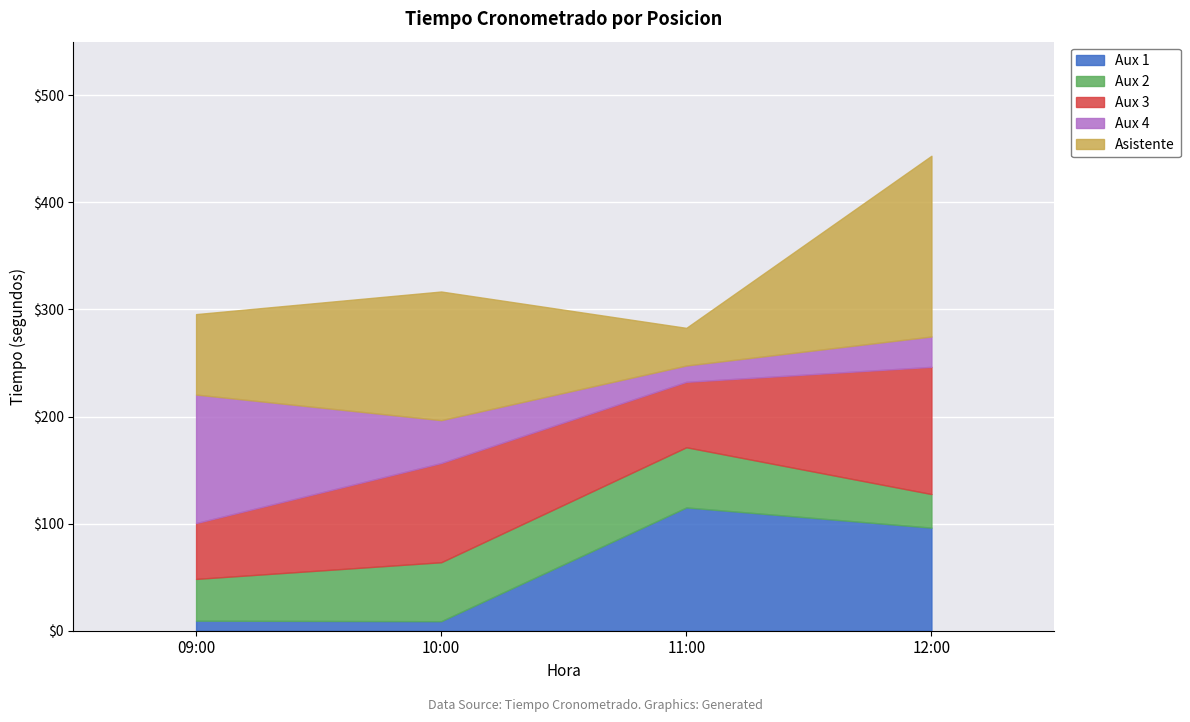

What is the label of the 4th point from the right?

09:00